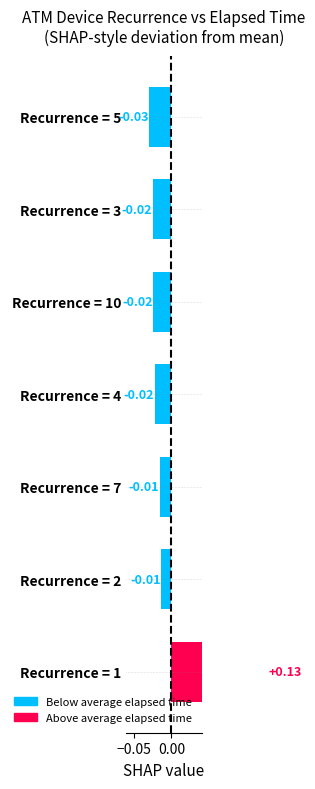

What is the difference between the maximum and minimum values?

0.2